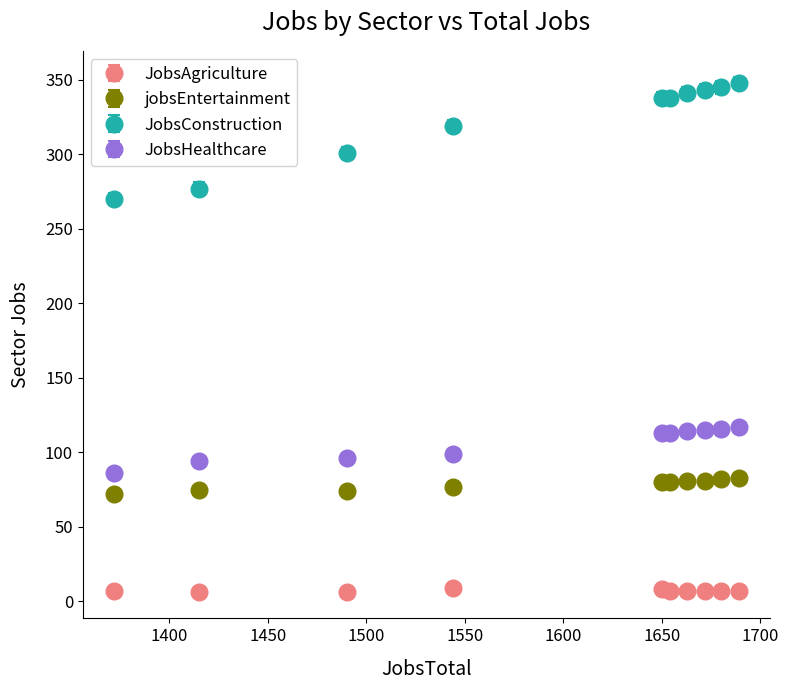

What are all the series names shown in the legend?

JobsAgriculture, jobsEntertainment, JobsConstruction, JobsHealthcare